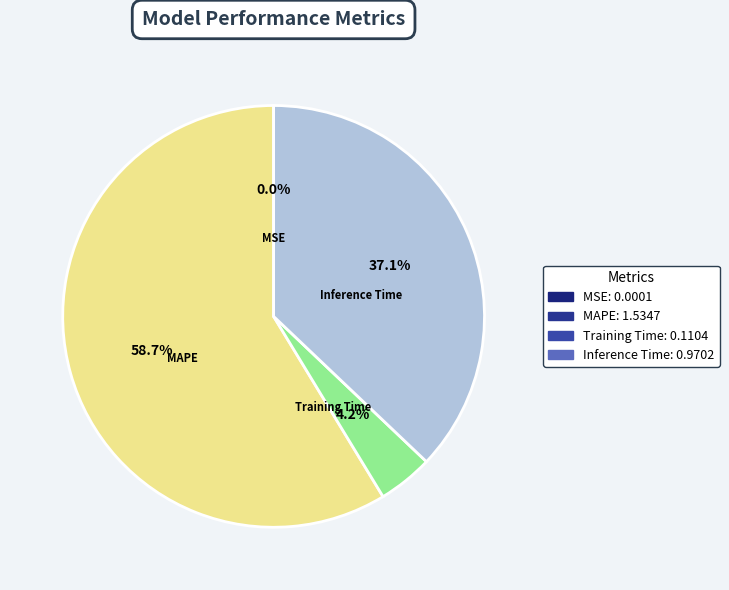

Which category accounts for the majority?

MAPE